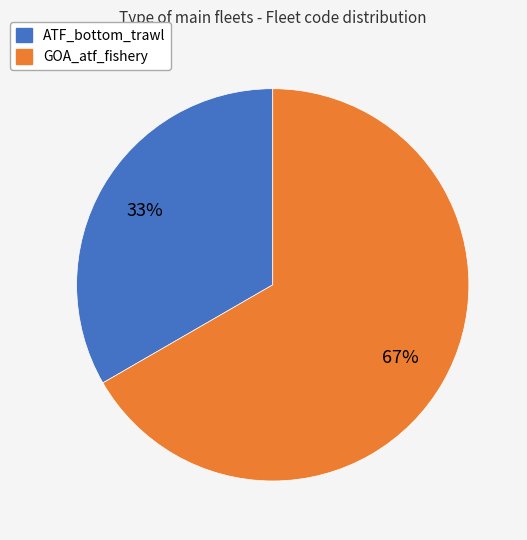

Which slice is the smallest?

ATF_bottom_trawl